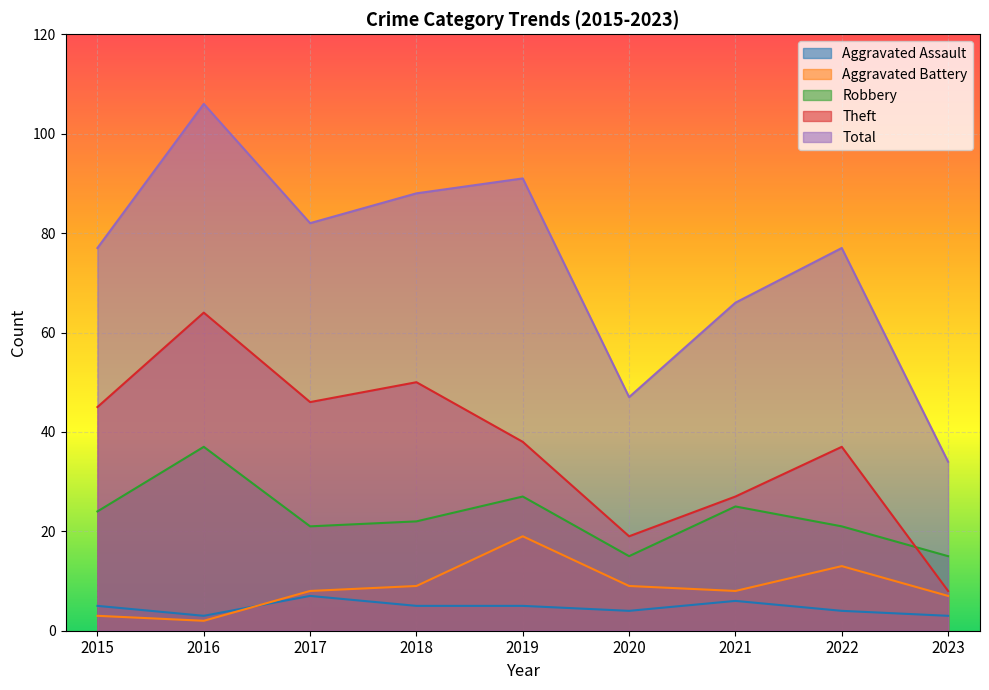

Reading left to right, extract all data points from this chart.

Aggravated Assault: 5	3	7	5	5	4	6	4	3
Aggravated Battery: 3	2	8	9	19	9	8	13	7
Robbery: 24	37	21	22	27	15	25	21	15
Theft: 45	64	46	50	38	19	27	37	8
Total: 77	106	82	88	91	47	66	77	34